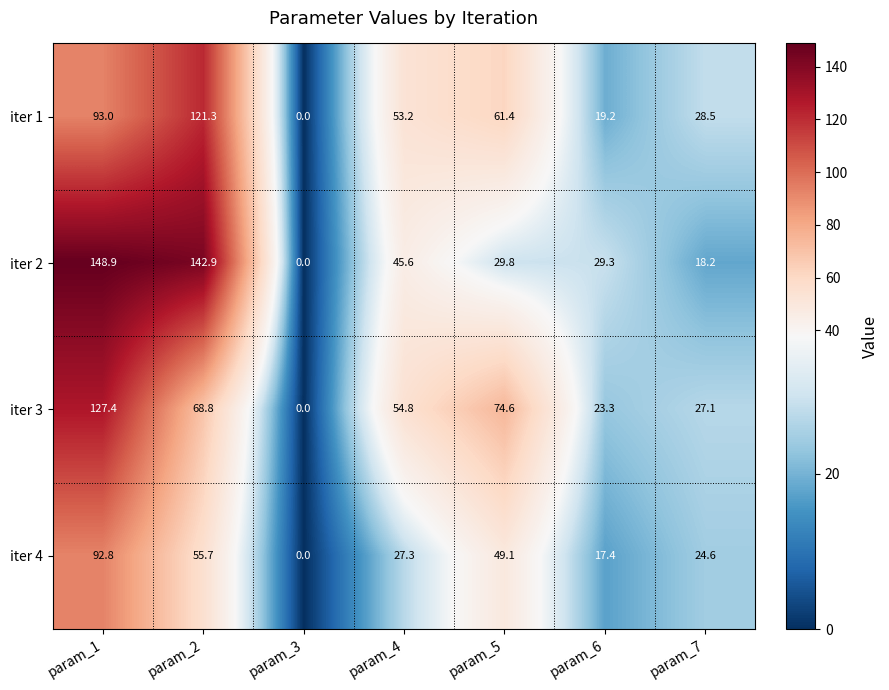

What is the difference between the highest and lowest values at param_4?

27.5